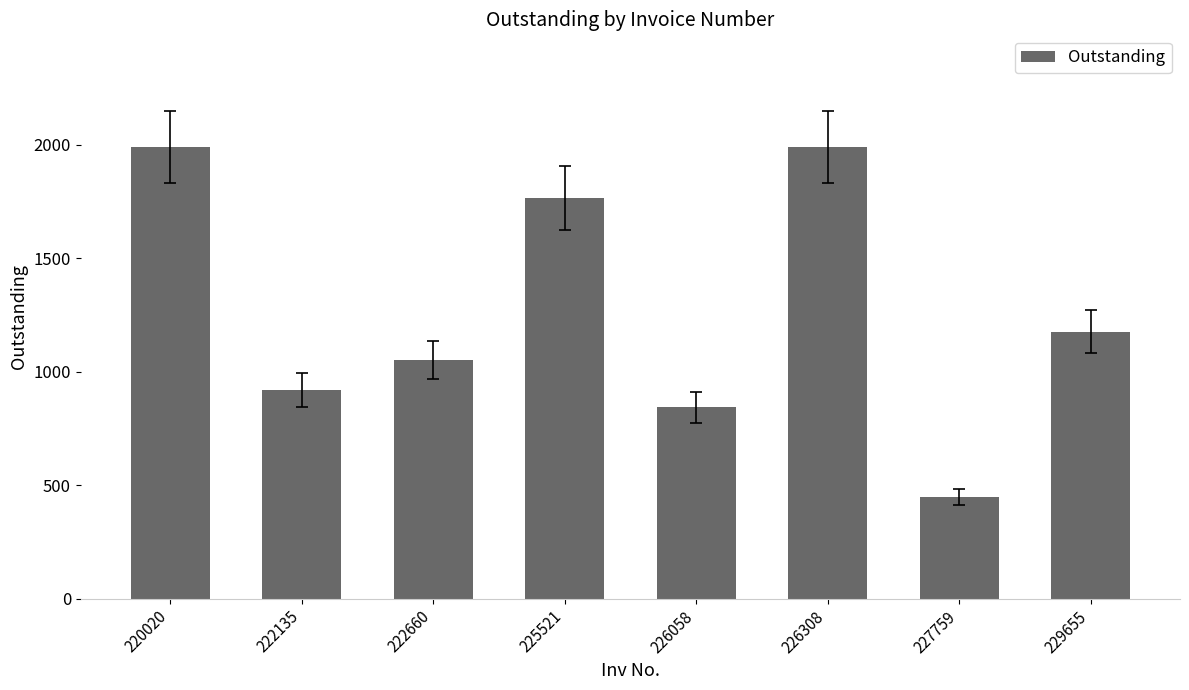

How many bars are there in total?

8